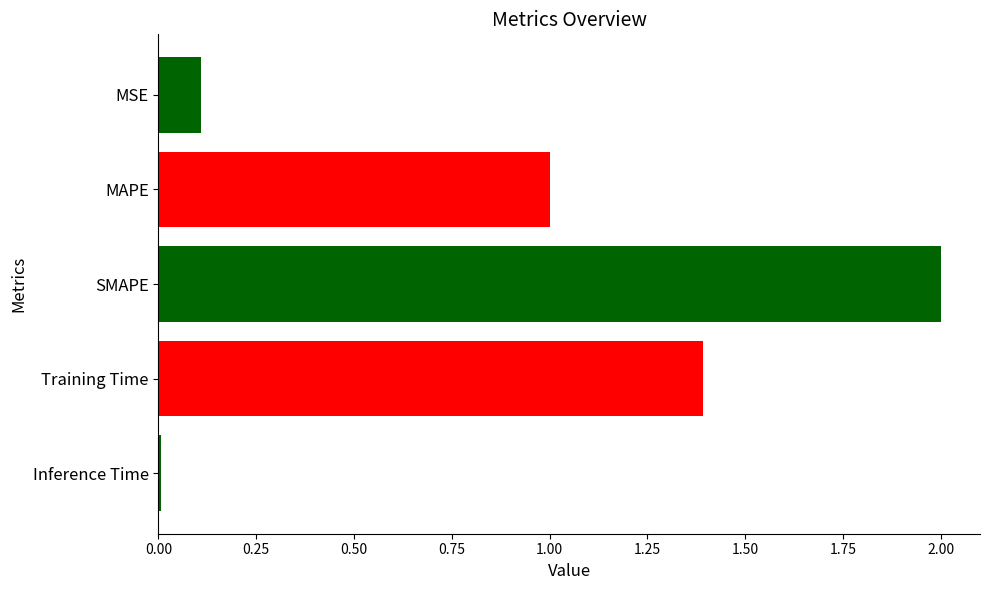

Which has a higher value, MAPE or SMAPE?

SMAPE